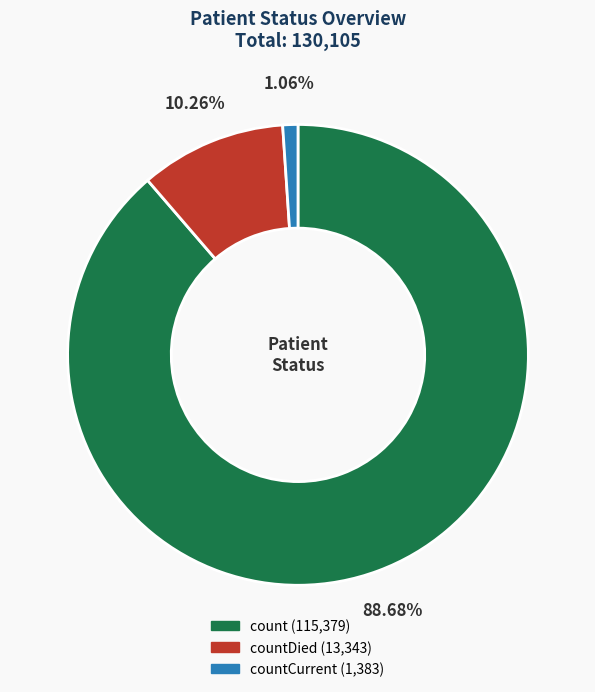

Does any single category account for the majority?

Yes